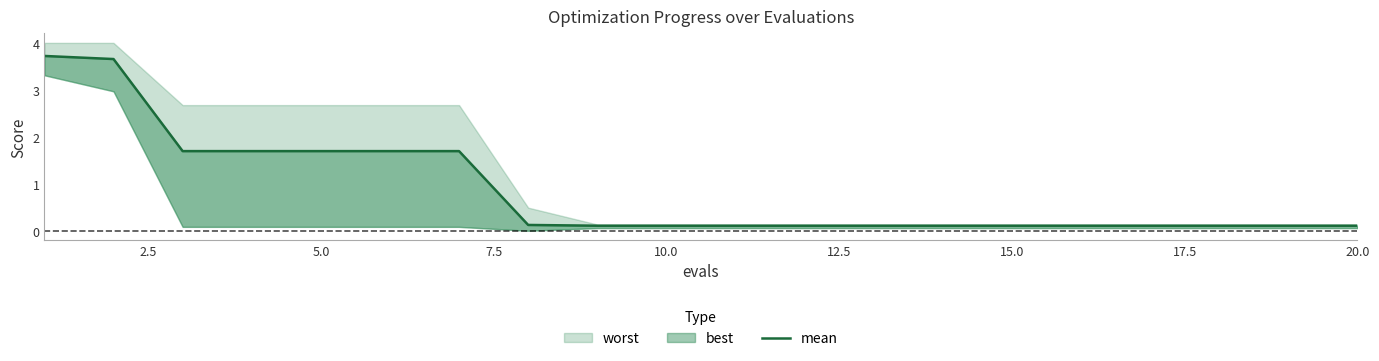

The chart shows a value of 0.1 at 20.0. True or false?

True